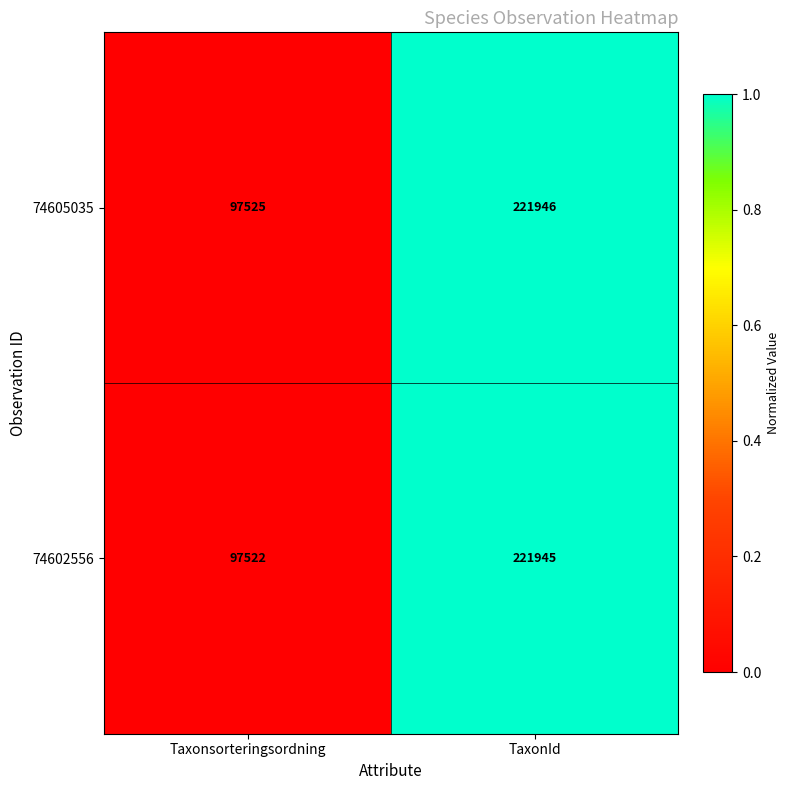

Which category has the highest value across all series?

TaxonId